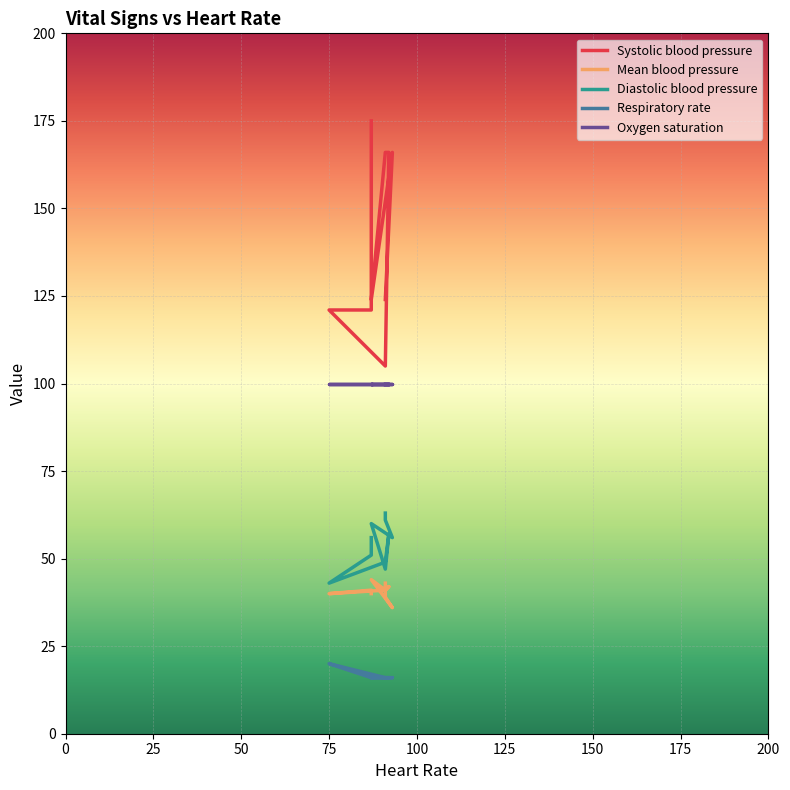

Rank the series by their maximum value, from lowest to highest.

Respiratory rate, Mean blood pressure, Diastolic blood pressure, Oxygen saturation, Systolic blood pressure